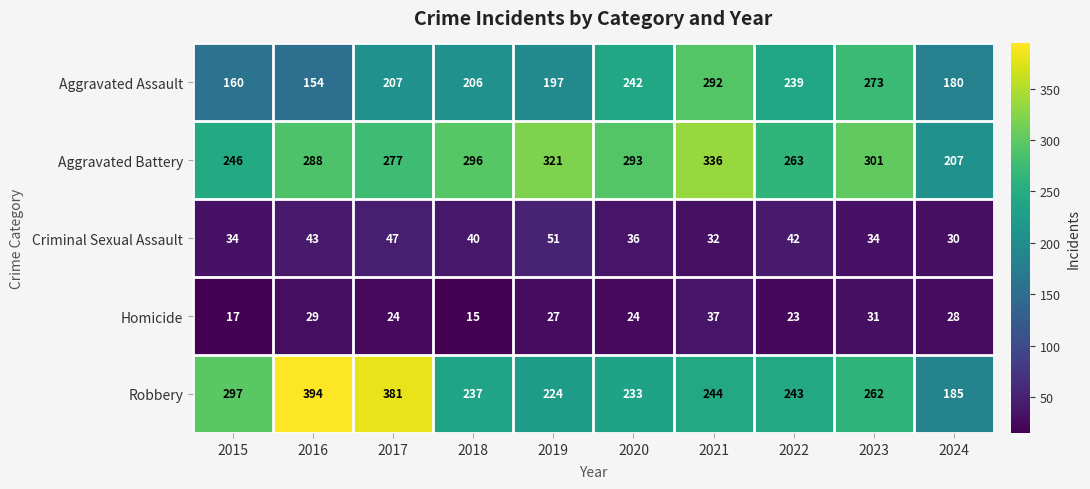

Which series has the largest total across all categories?

Aggravated Battery